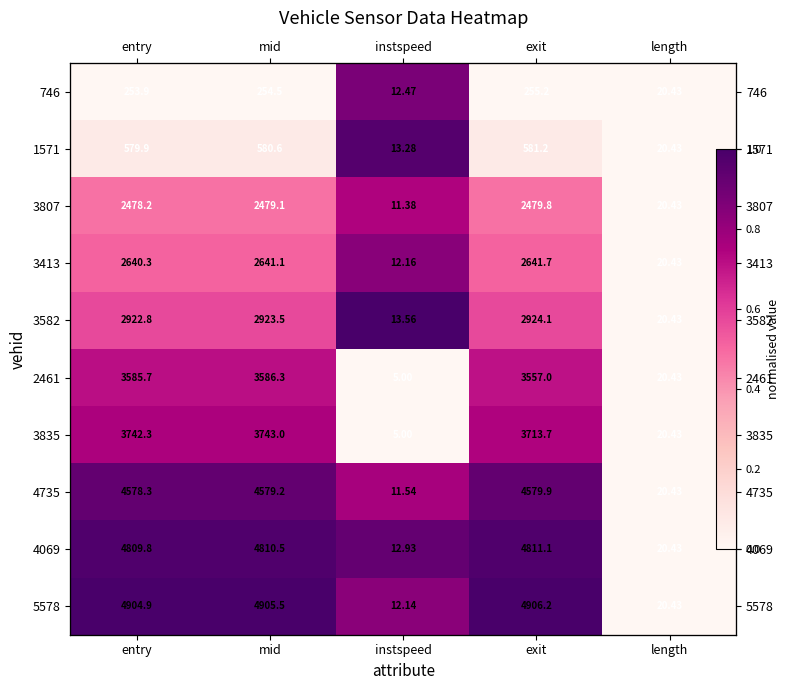

Rank the series at length from highest to lowest value.

746, 1571, 3807, 3413, 3582, 2461, 3835, 4735, 4069, 5578